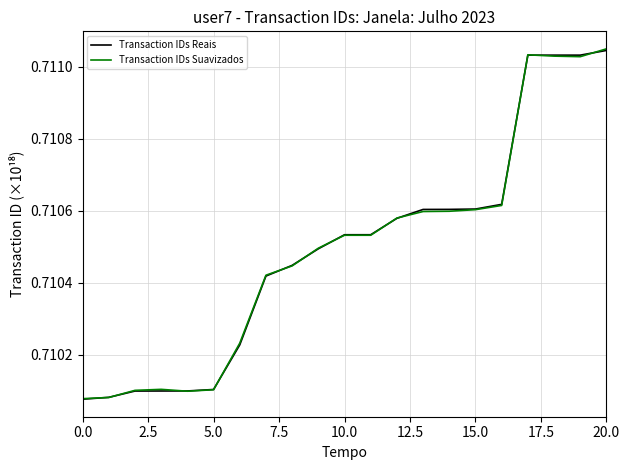

Count the Transaction IDs Reais values in the range 0 to 1.

21